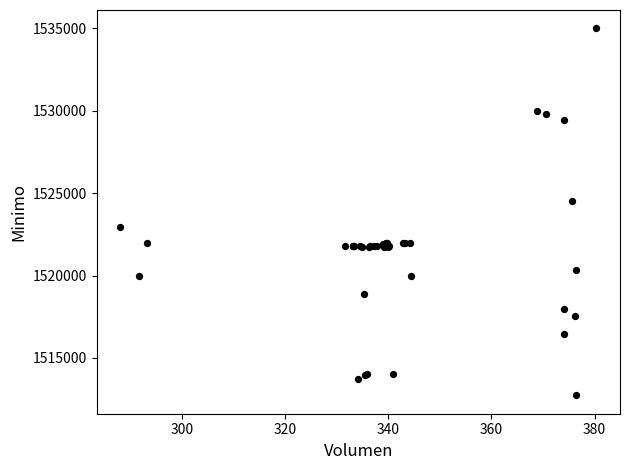

What Y value in the scatter plot is closest to 1523862?

1524513